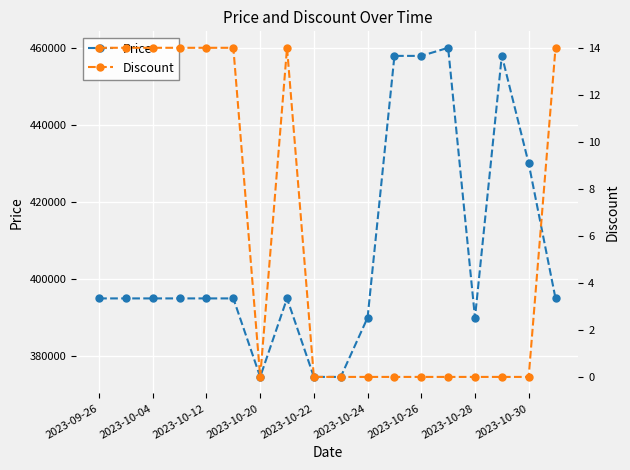

List the series in order of their peak value, lowest first.

Discount, Price